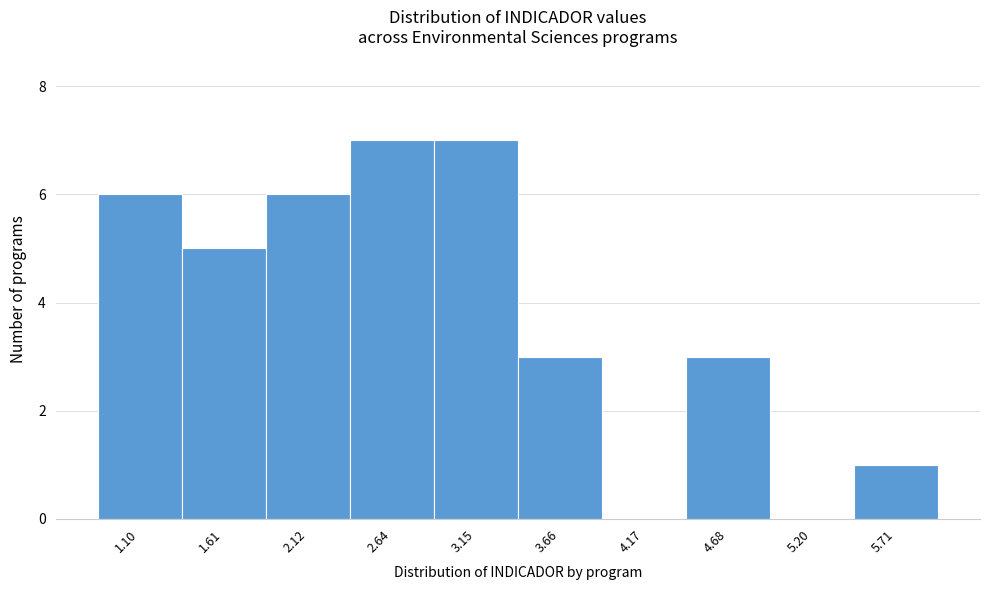

What is the height of the bar covering 0.8 to 1.4 on the x-axis? Neither the bar edges nor the heights are printed on the chart, so give them approximately, as read against the axes.

6